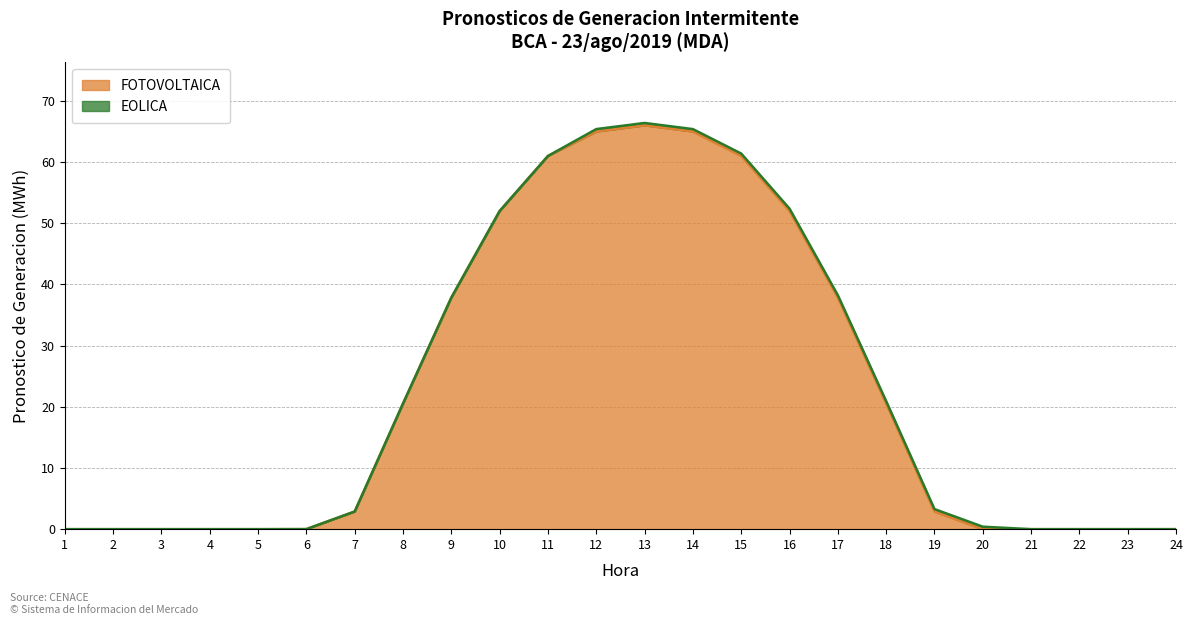

How many points are higher than both their immediate neighbors (excluding endpoints)?

1